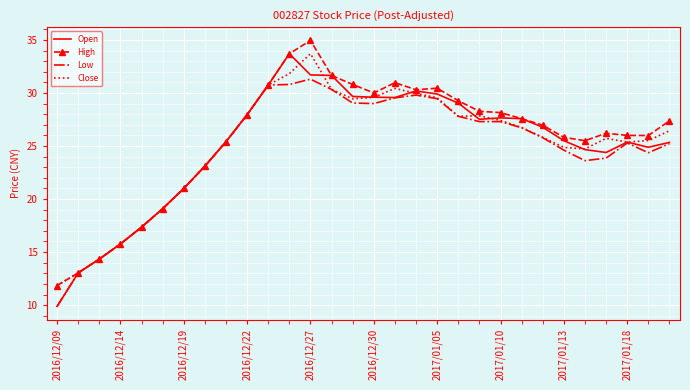

What is the greatest value displayed?

35.0